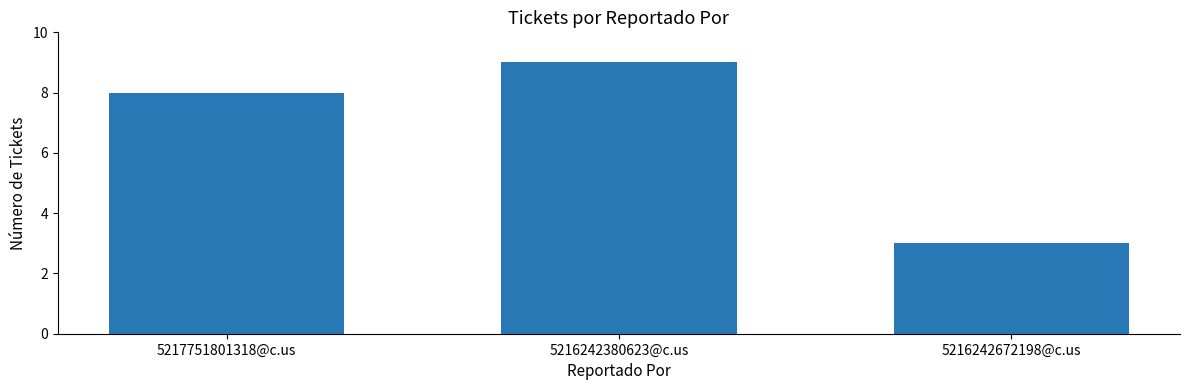

What is the difference between the values at 5216242672198@c.us and 5217751801318@c.us?

5